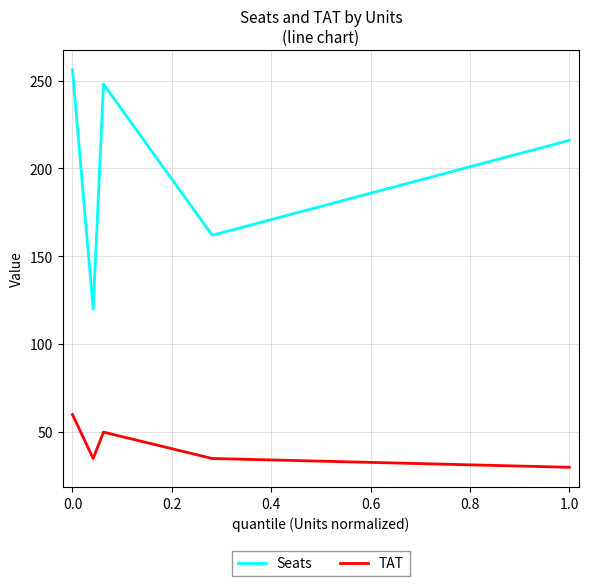

What is the greatest value displayed?

256